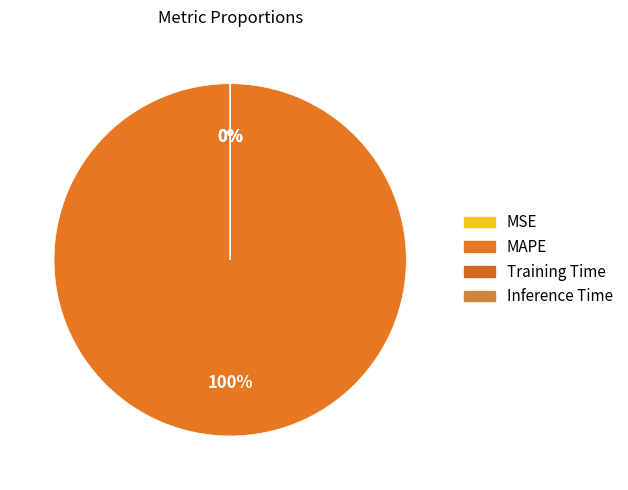

Is MSE the majority of the pie?

No